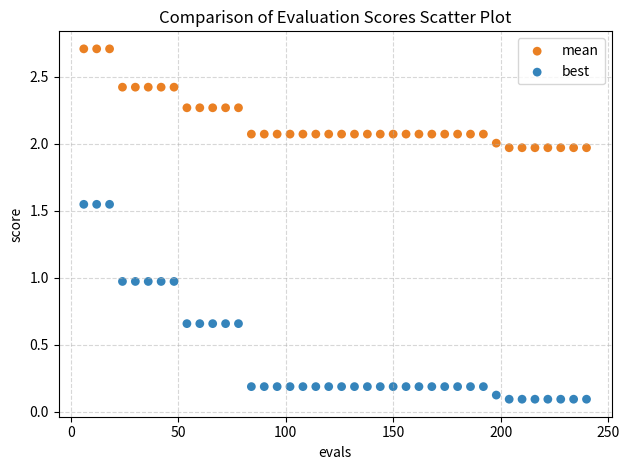

Across all data points, what is the range of X values (max minus min)?

234.0